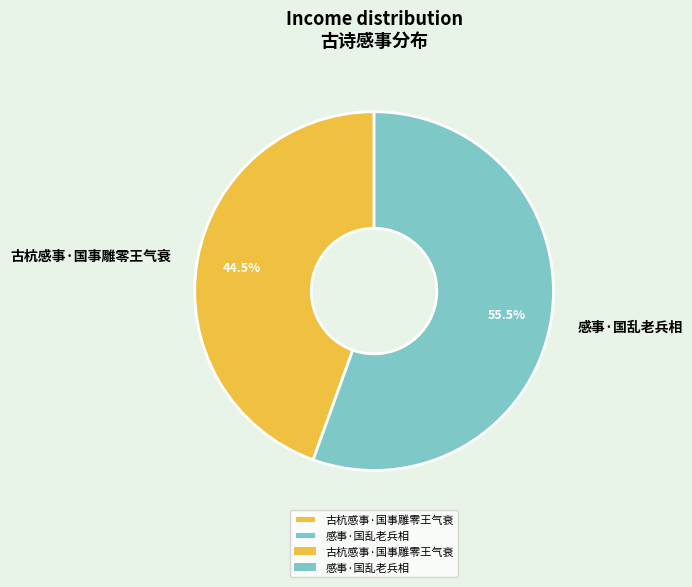

How many slices are in this pie chart?

2